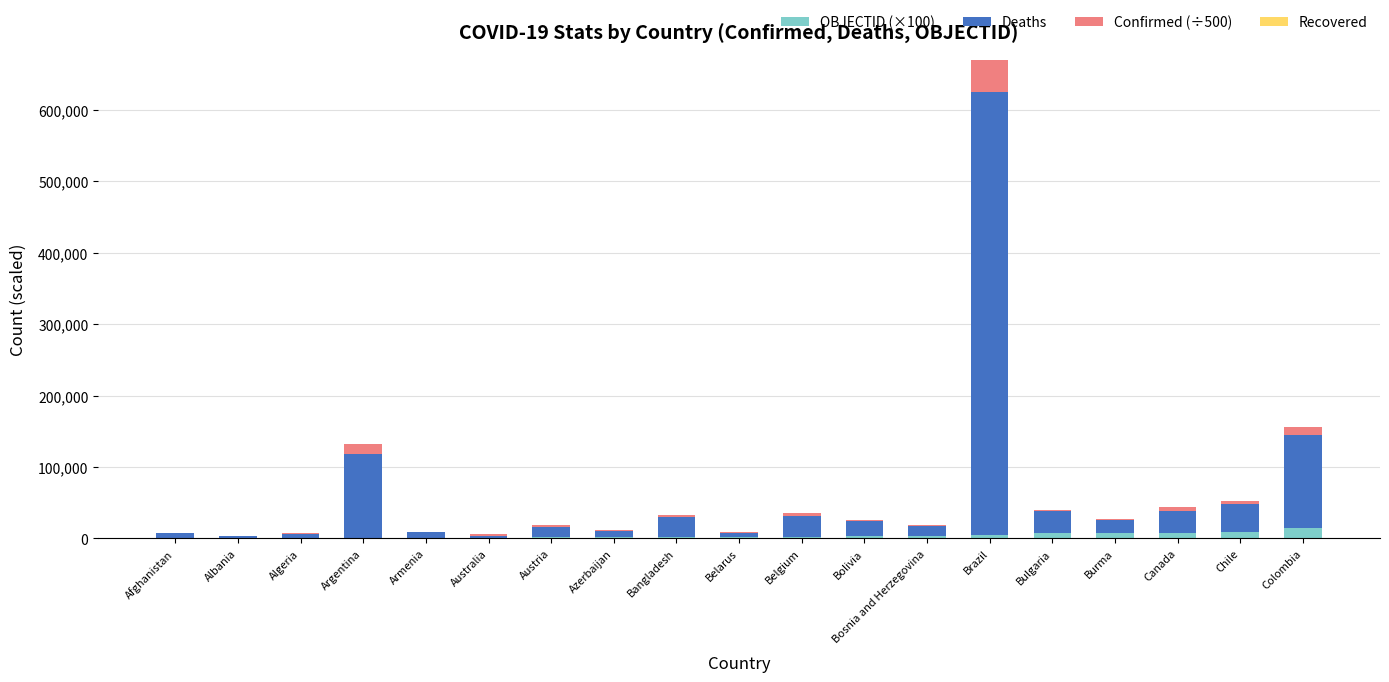

At which category is the sum across all series the highest?

Brazil